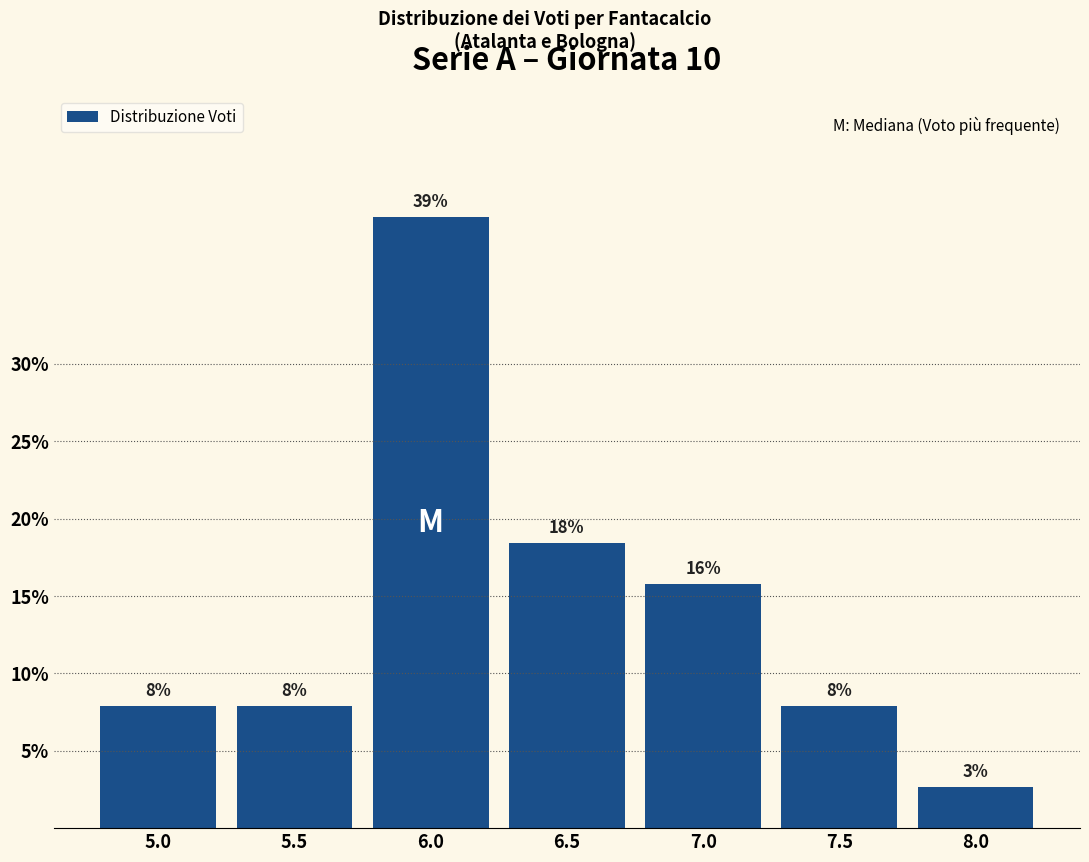

At which label does the data first exceed 7?

5.0